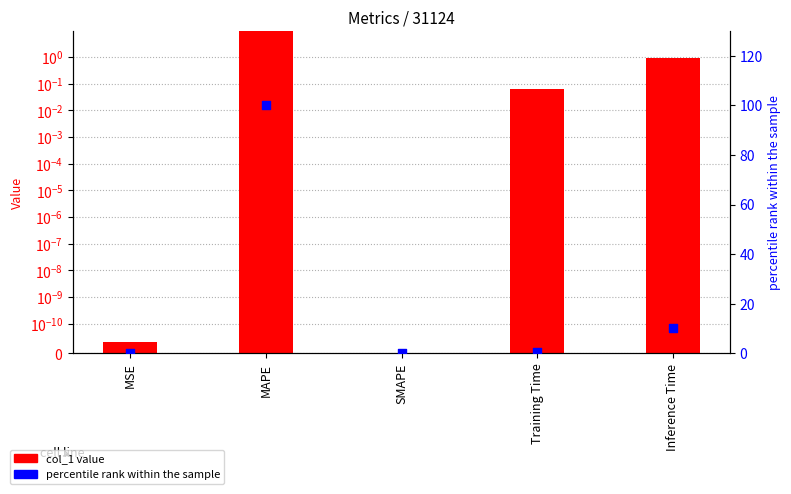

What are all the series names shown in the legend?

col_1, percentile rank